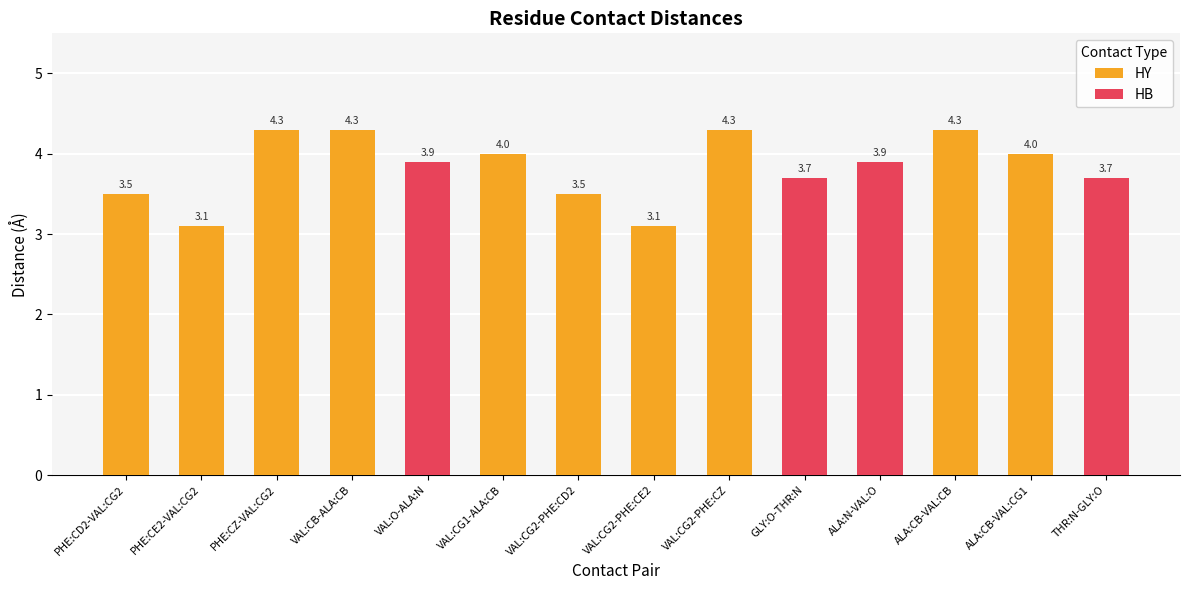

What is the total value across all series at VAL:O-ALA:N?

3.9